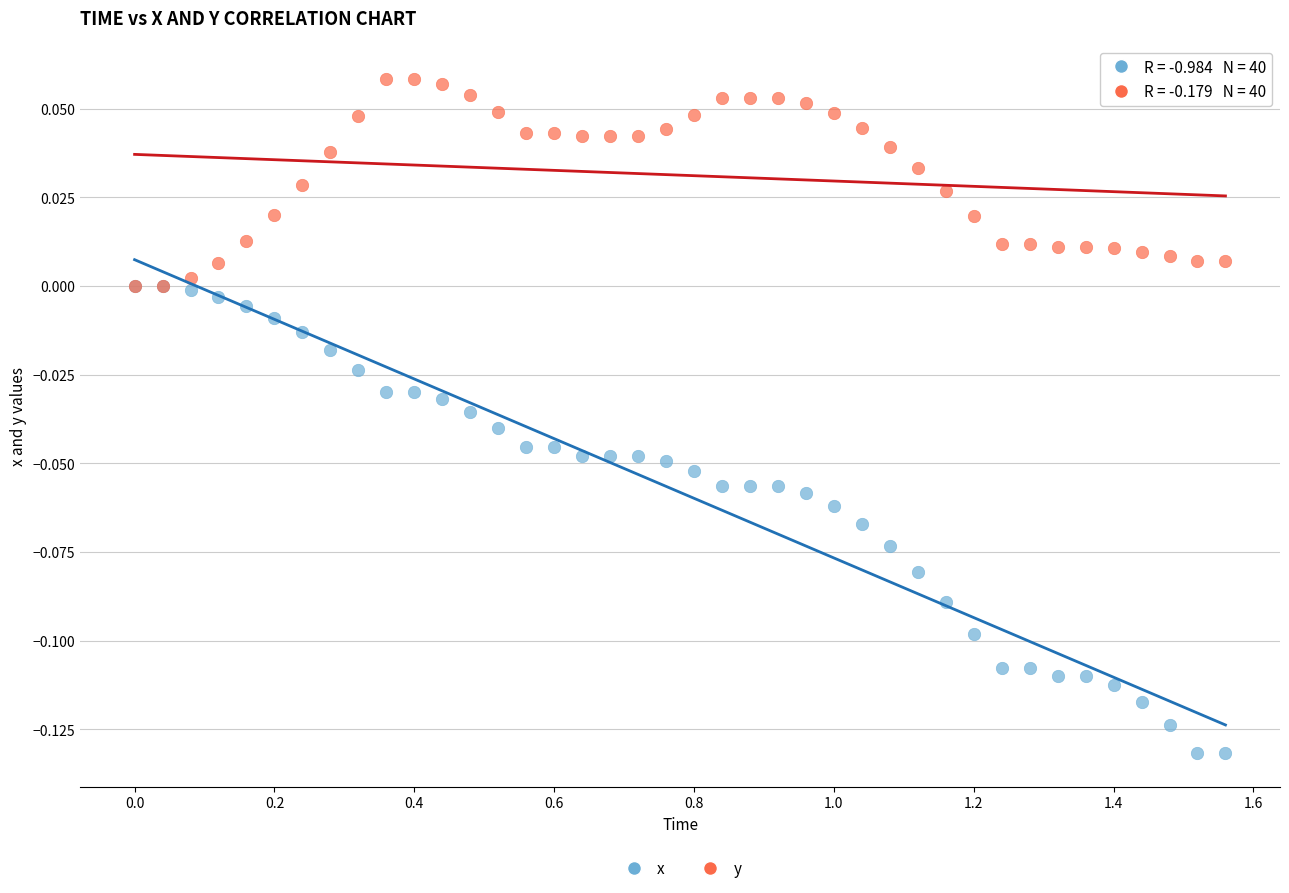

Which series reaches the maximum Y coordinate?

y